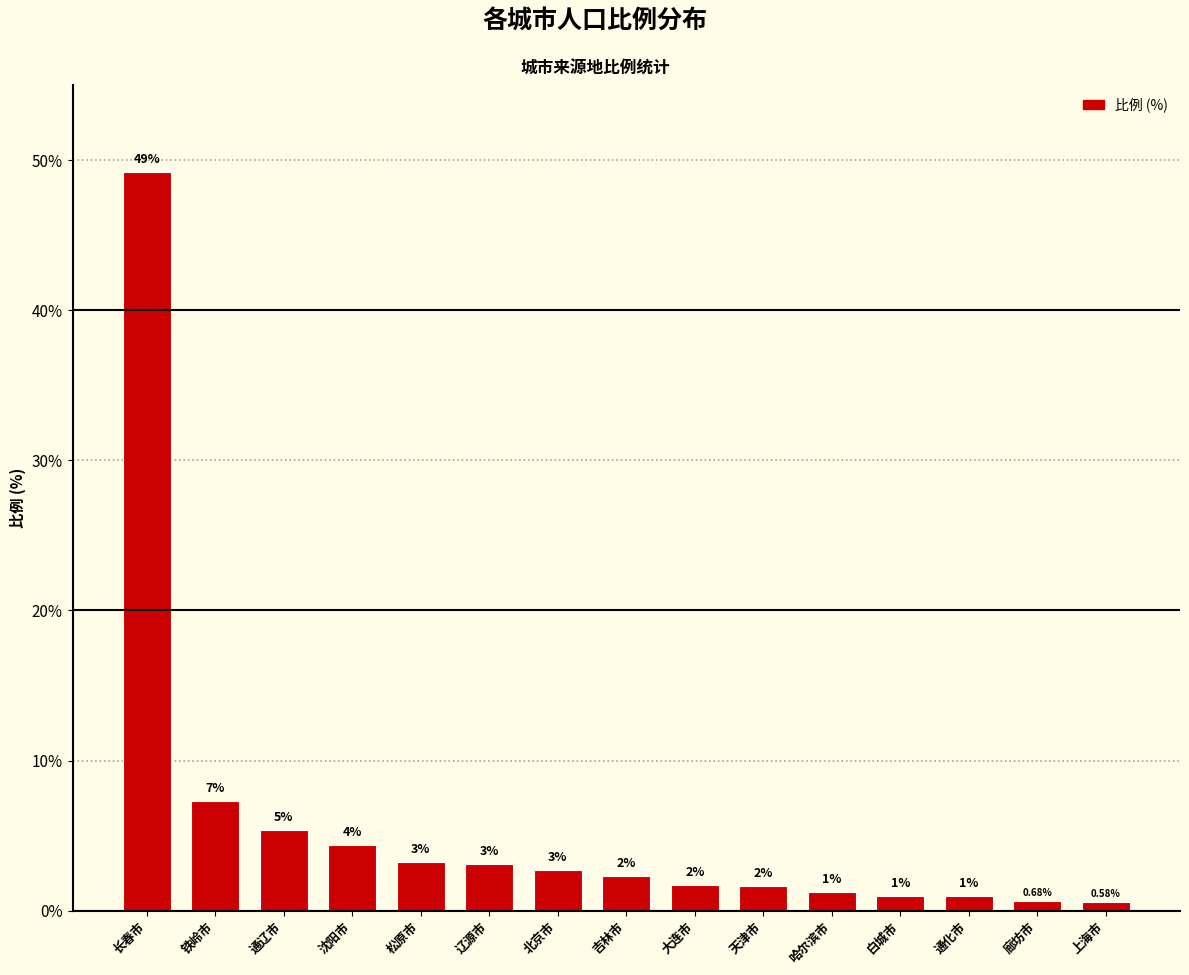

What position from the right is 上海市?

1